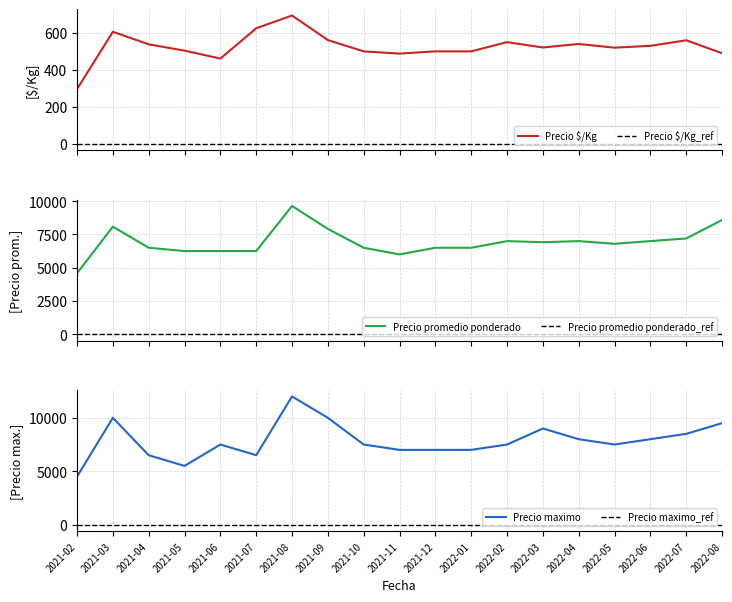

True or false: Precio $/Kg and Precio maximo cross at least once.

False